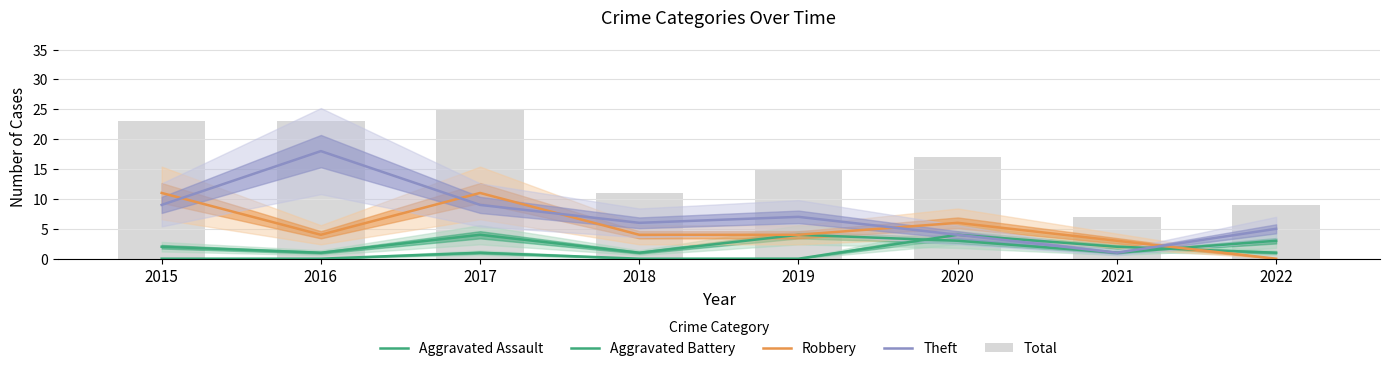

True or false: Aggravated Battery has a value of 4 at 2022.

False